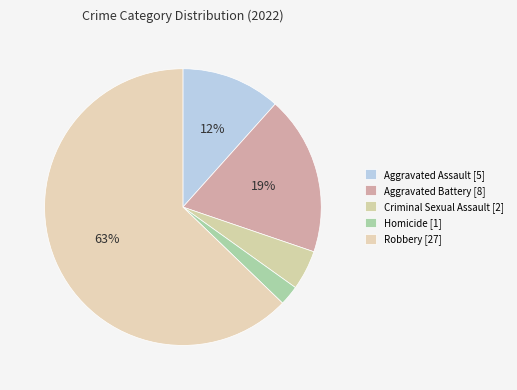

To the nearest percent, what is the combined percentage of Homicide and Aggravated Battery?

21%